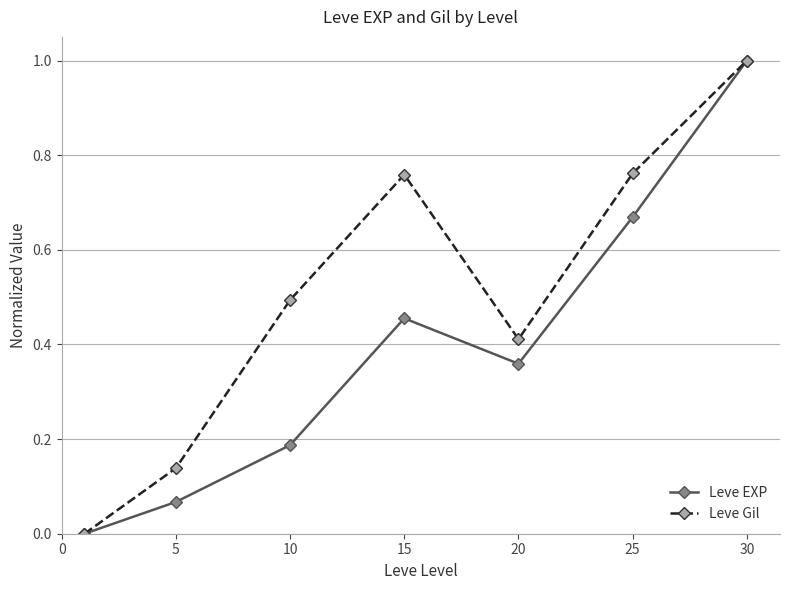

What is the difference between the maximum and minimum values in the Leve Gil series?

1.0